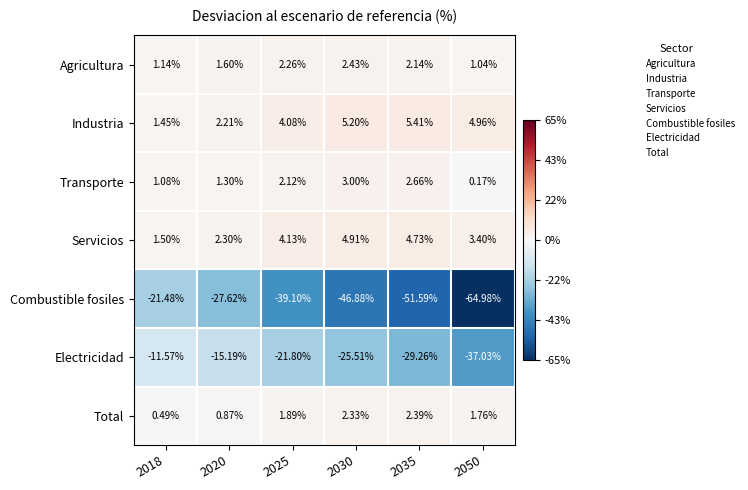

What is the total value across all series at 2035?

-63.5